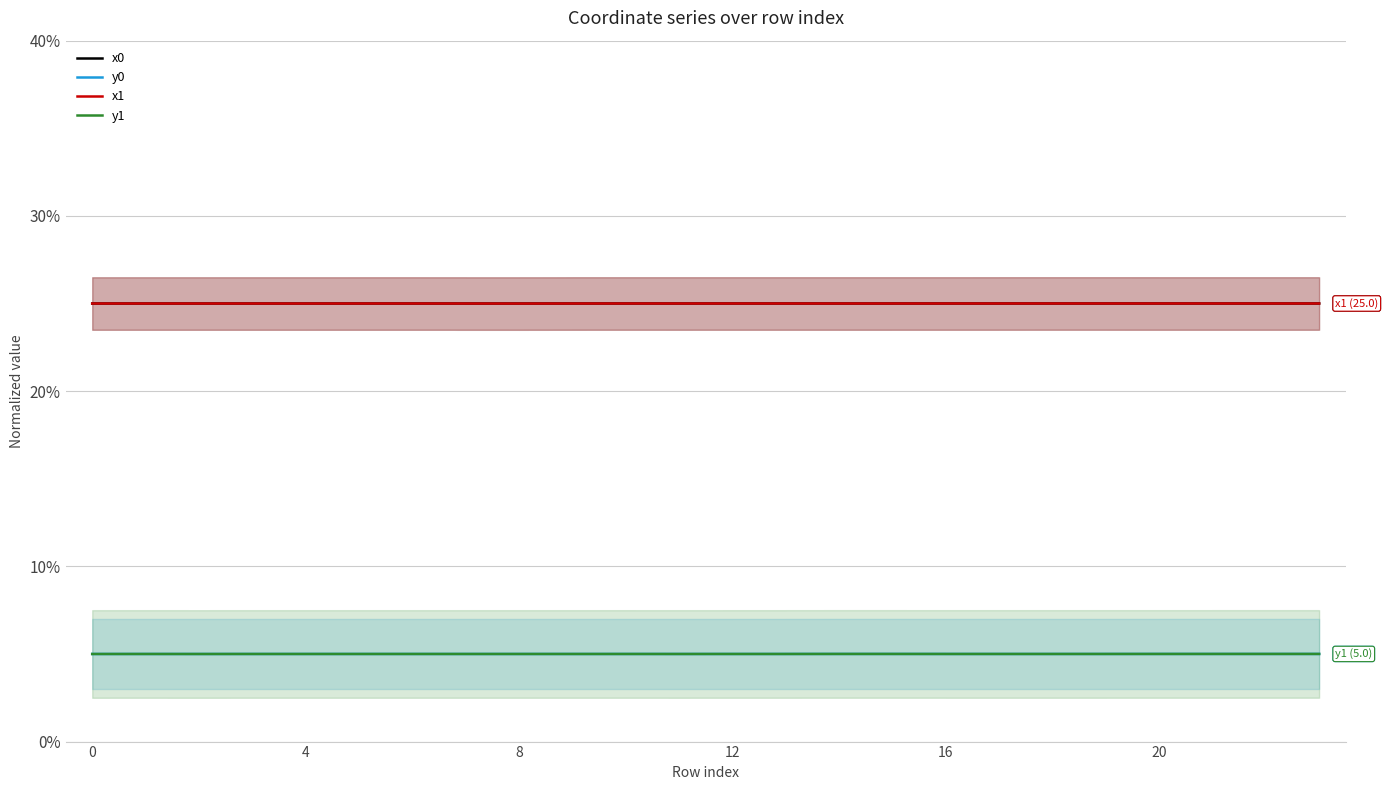

How many interior local valleys does the y0 series have?

4